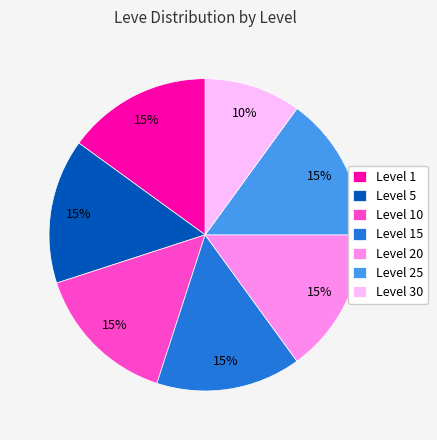

What is the smallest slice in the pie chart?

Level 30